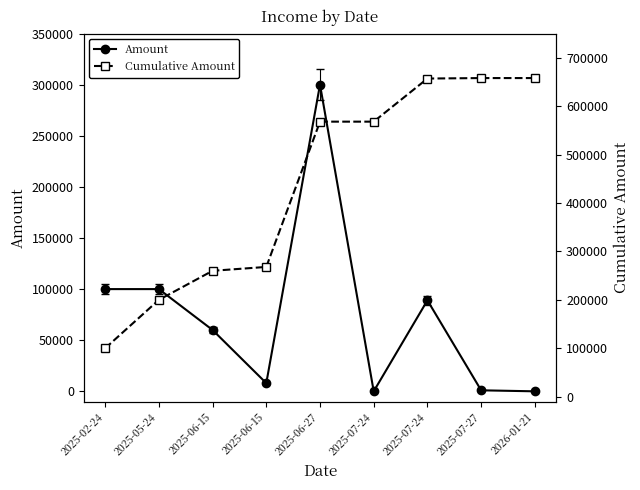

At which category is the sum across all series the highest?

2025-06-27